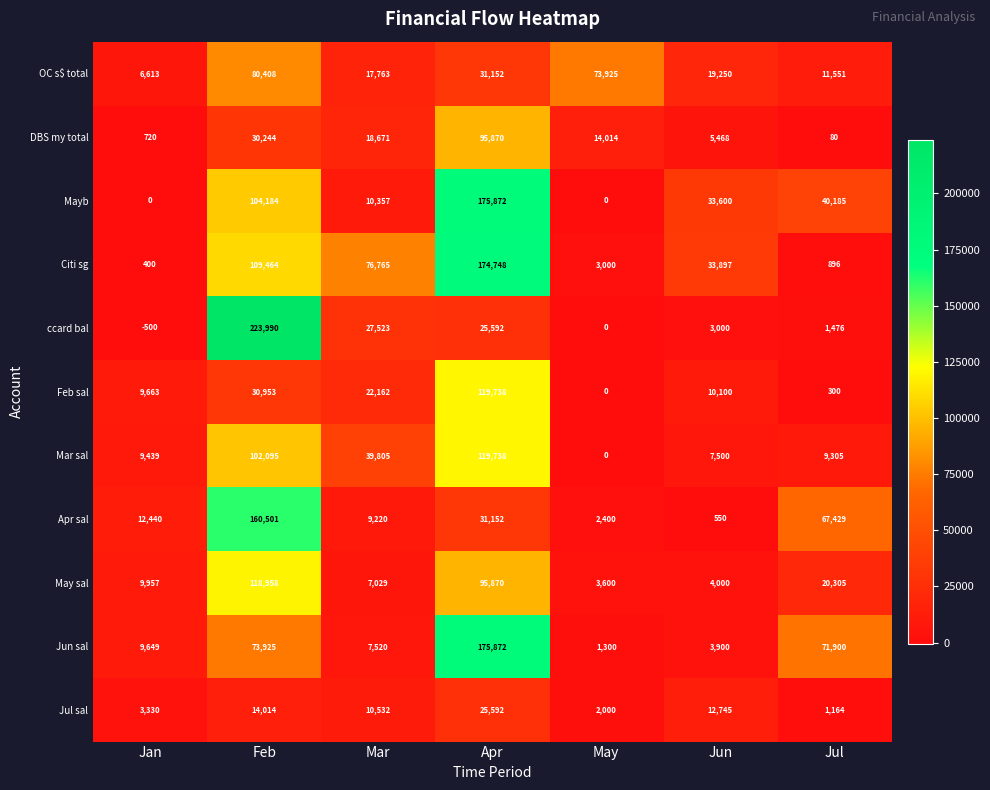

What is the difference between the highest and lowest values at Jun?

33347